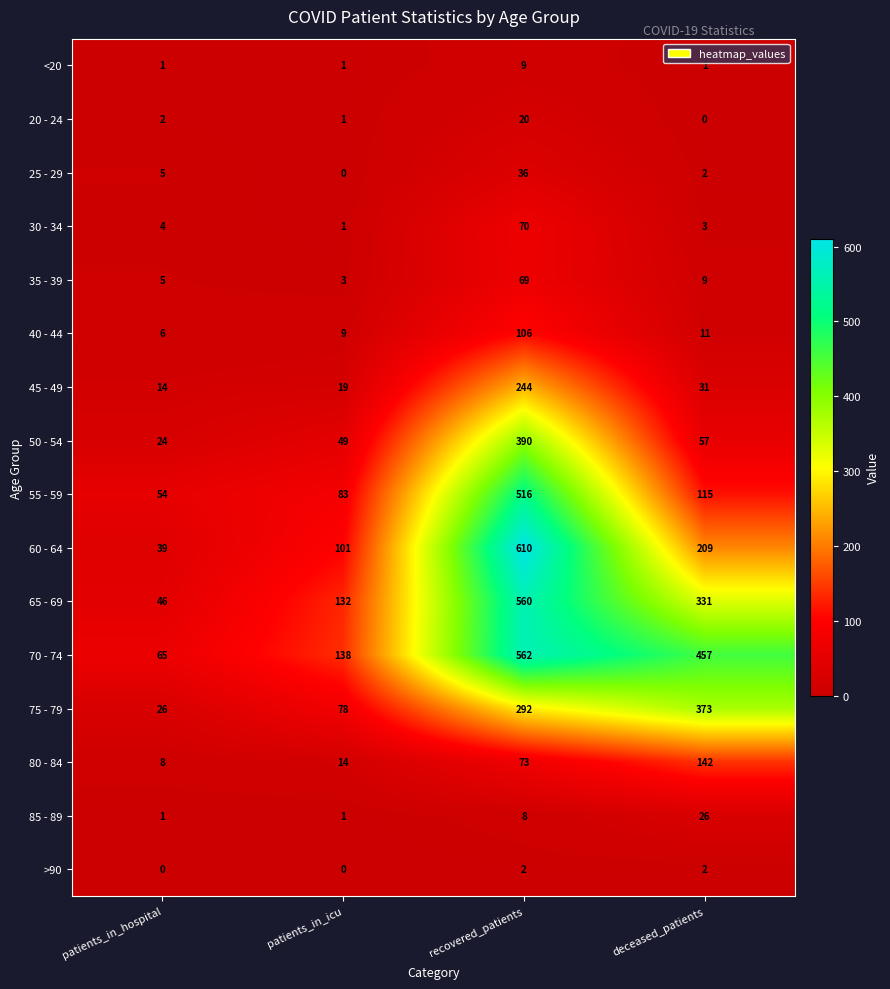

Read the 70 - 74 value at recovered_patients, to the nearest 10.

560